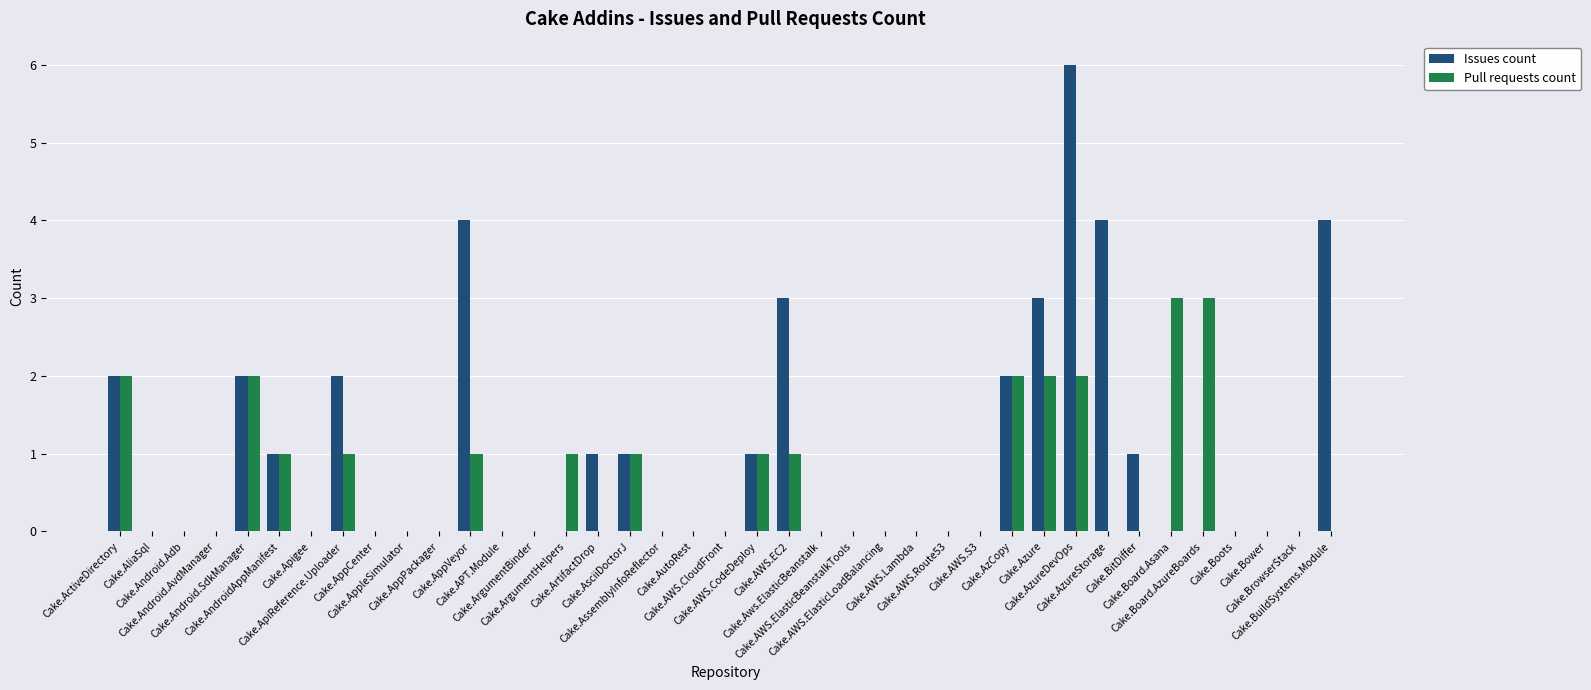

At which category is the sum across all series the highest?

Cake.AzureDevOps